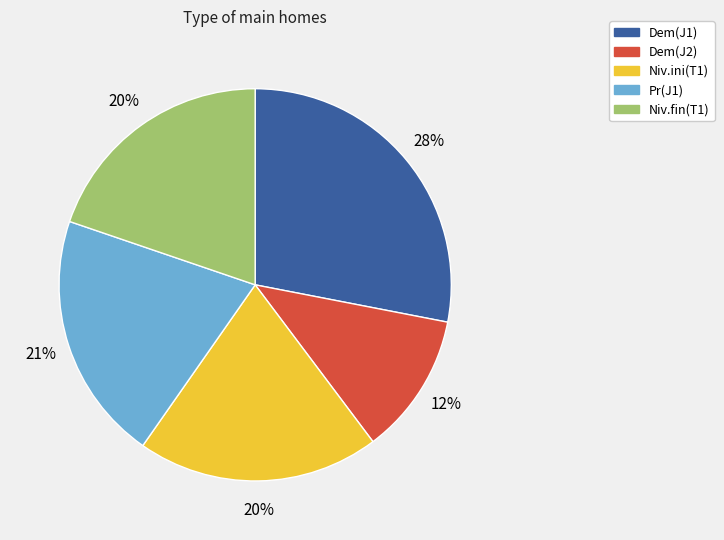

Is the sum of Dem(J2) and Pr(J1) greater than half?

No